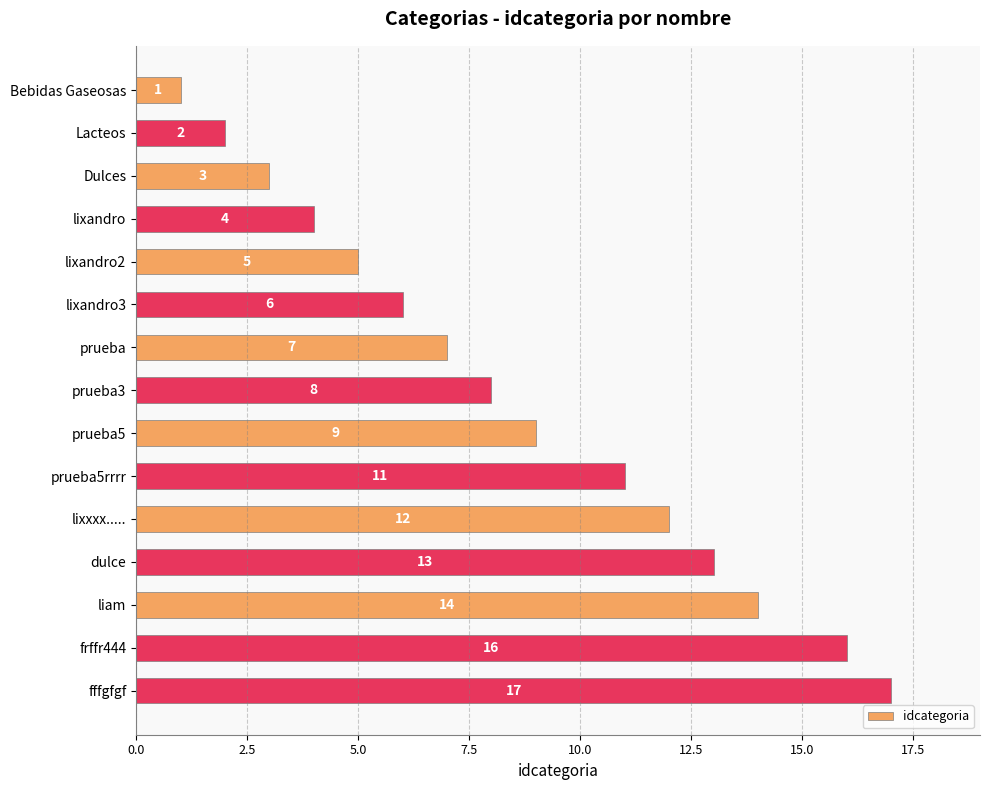

At which label is the value closest to 9?

prueba5